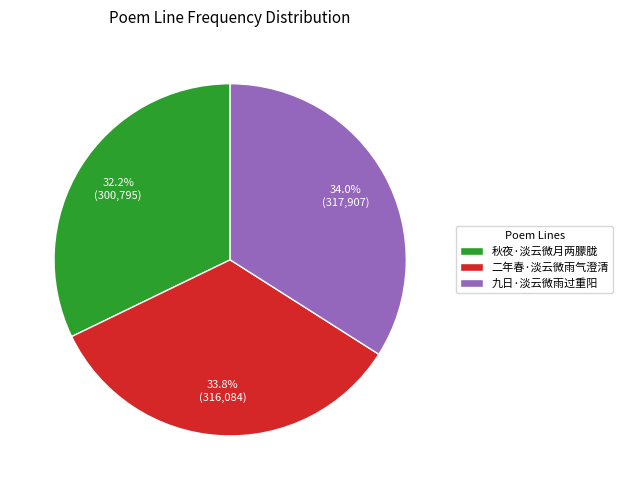

Is 二年春·淡云微雨气澄清 the majority of the pie?

No